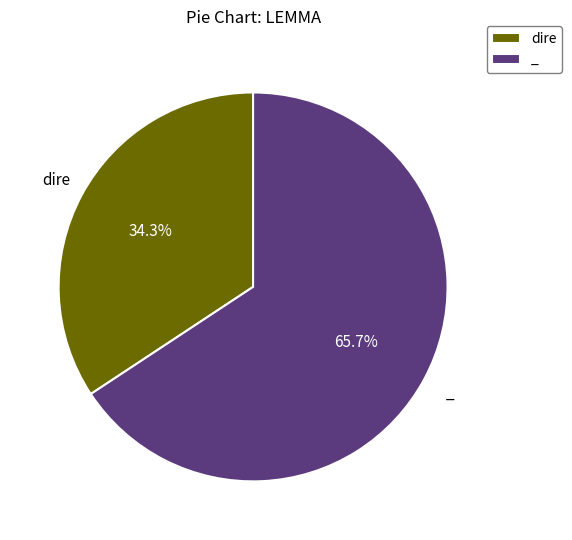

True or false: _ accounts for 66% of the total.

True